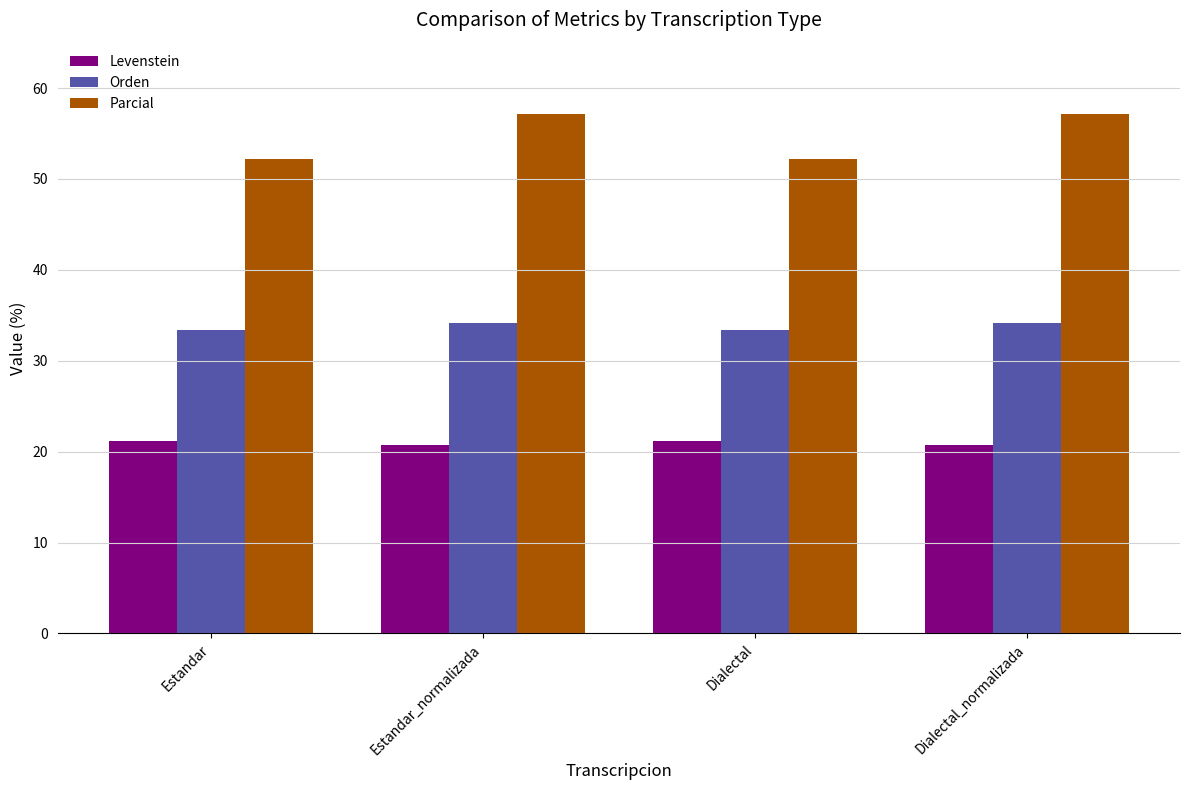

At how many categories does at least one series exceed 32?

4